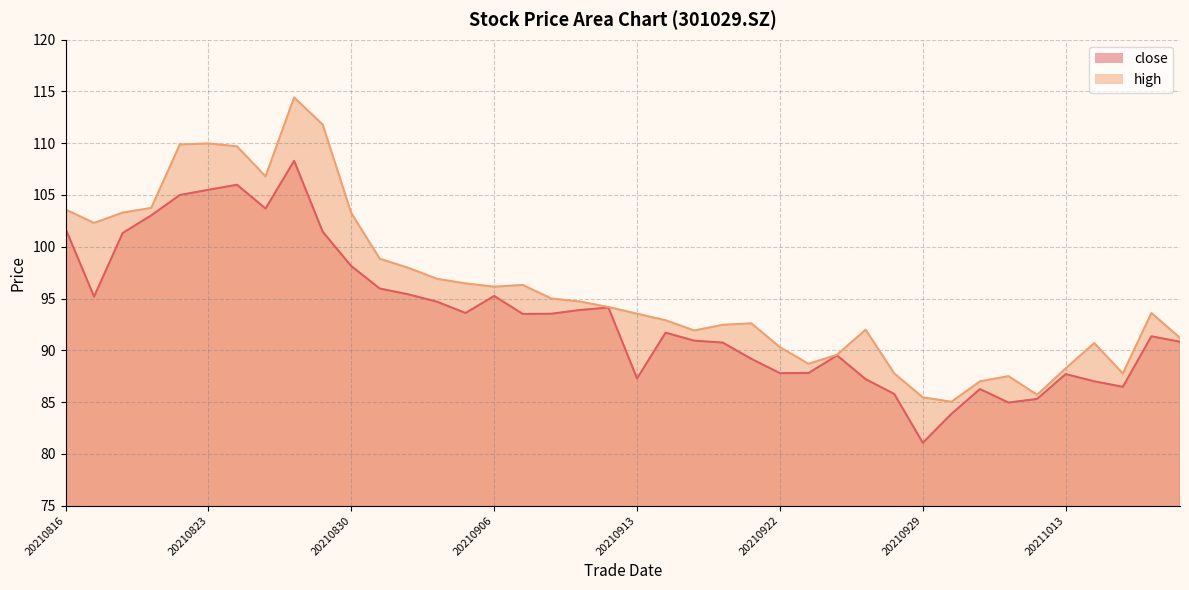

Reading left to right, list all the values displayed in this chart.

close: 101.8	95.2	101.3	103.0	105.0	105.5	106.0	103.7	108.3	101.5	98.1	96.0	95.4	94.7	93.6	95.2	93.5	93.5	93.9	94.1	87.3	91.7	90.9	90.7	89.2	87.8	87.8	89.5	87.2	85.8	81.1	83.8	86.2	85.0	85.3	87.7	87.0	86.5	91.3	90.8
high: 103.6	102.3	103.3	103.8	109.9	110.0	109.7	106.8	114.4	111.8	103.2	98.8	98.0	96.9	96.5	96.1	96.3	95.0	94.7	94.2	93.5	92.9	91.9	92.5	92.6	90.3	88.7	89.6	92.0	87.8	85.5	85.0	87.0	87.5	85.7	88.2	90.7	87.8	93.6	91.2